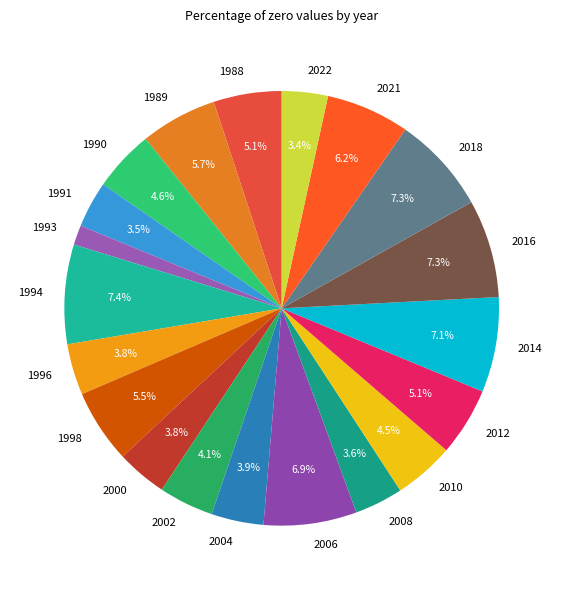

Which category has the smallest portion of the pie?

1993